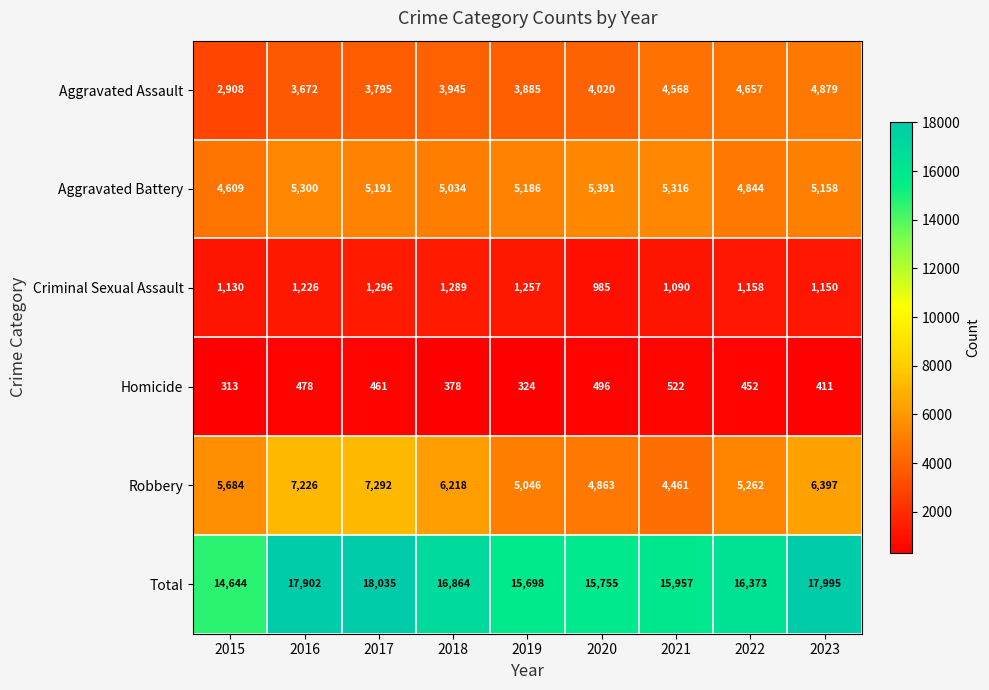

What is the smallest value displayed?

313